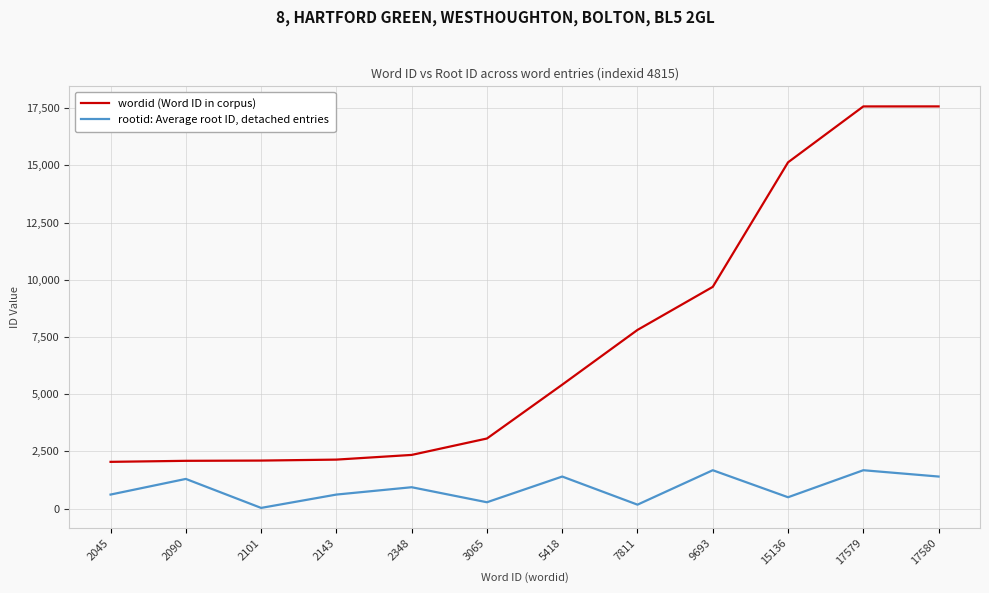

Where is the first local maximum for rootid: Average root ID, detached entries?

2090